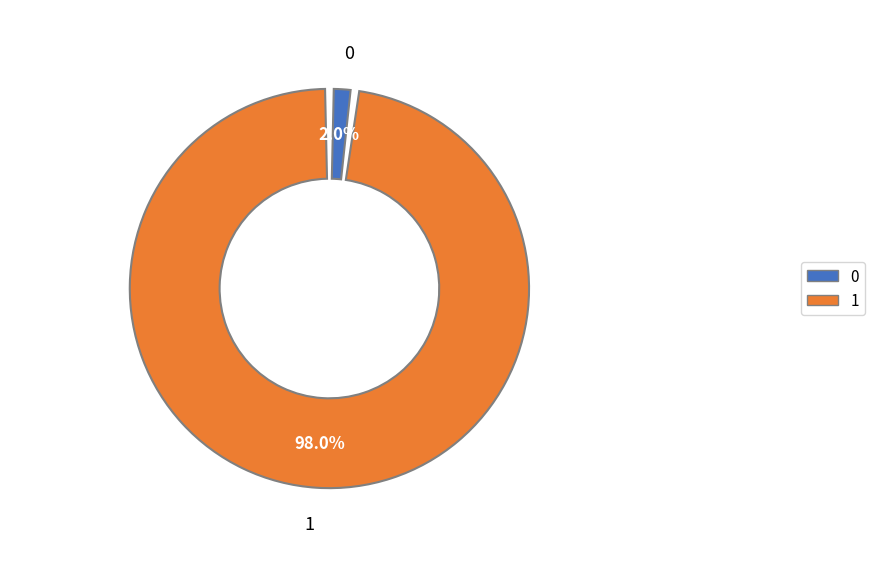

Rank the categories by value from highest to lowest.

1, 0